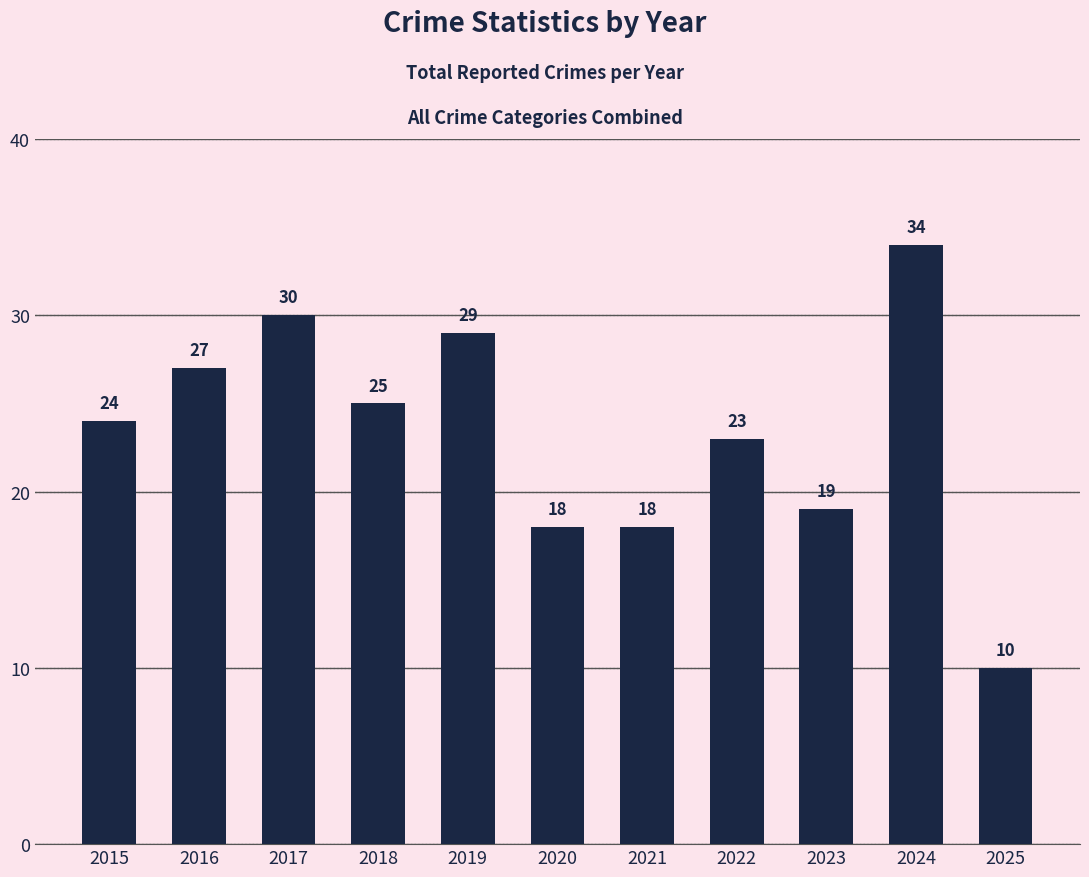

Where is the data nearest to the value 22?

2022